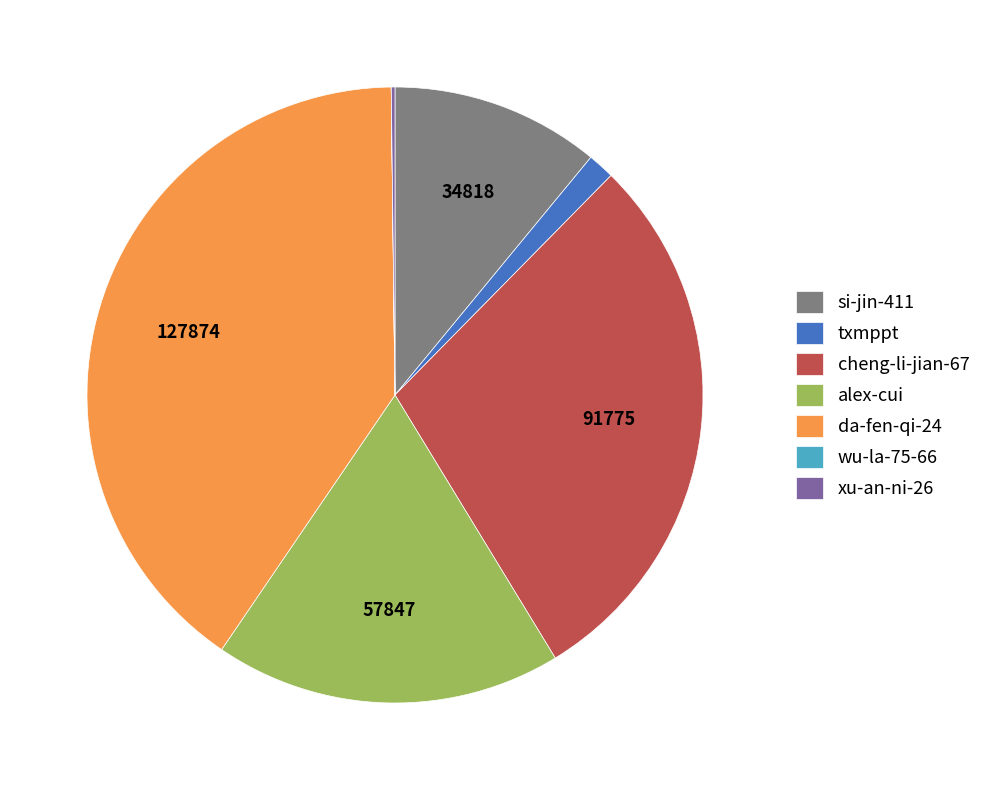

True or false: alex-cui accounts for 18% of the total.

True